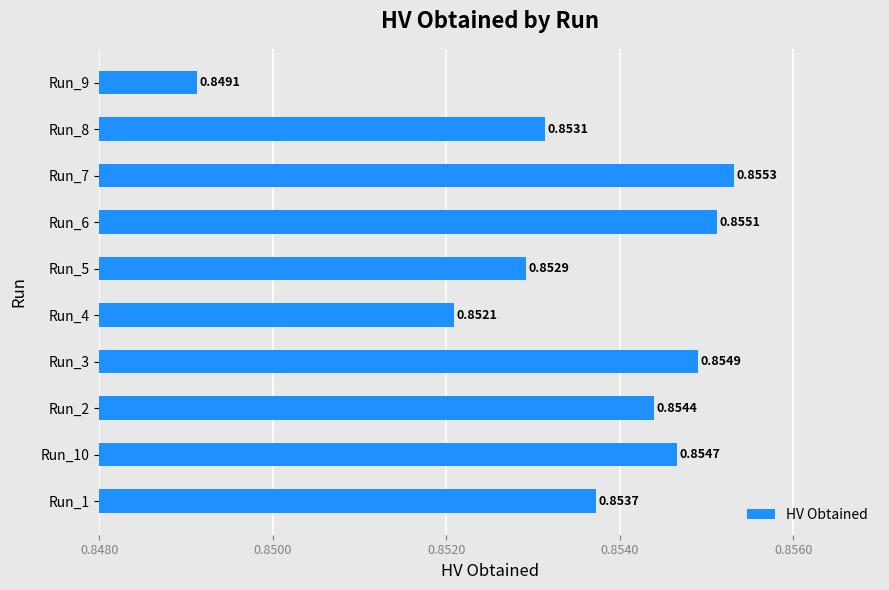

Between Run_7 and Run_1, which is larger?

Run_7